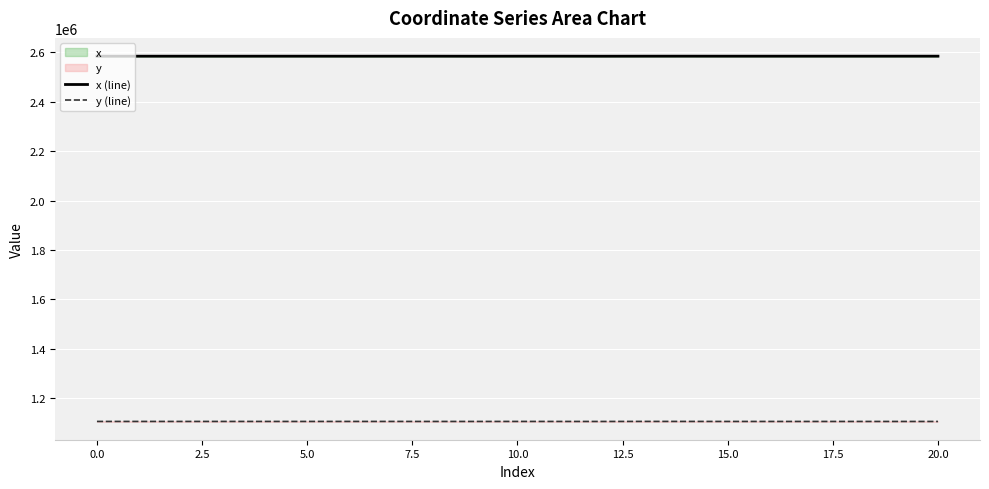

Rank the series by their maximum value, from highest to lowest.

x (line), y (line)